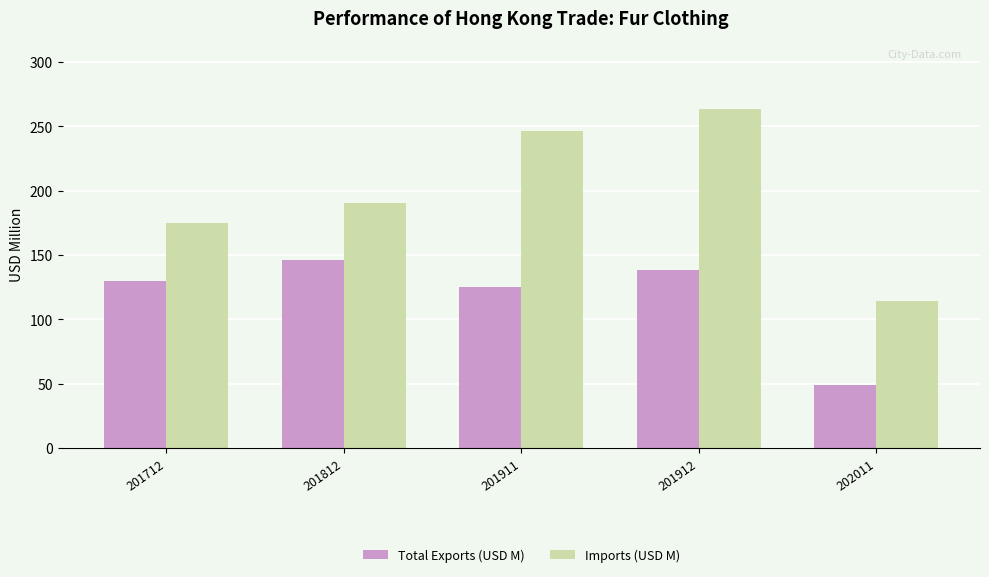

Are the bars grouped side by side (vs. stacked)?

Yes